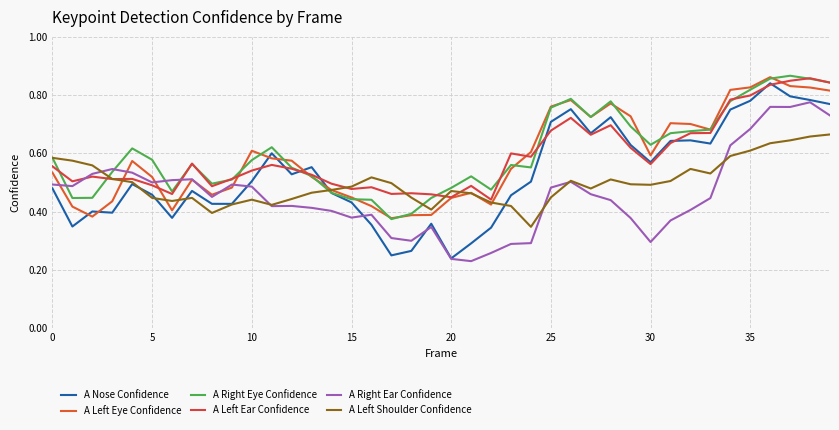

What are all the series names shown in the legend?

A Nose Confidence, A Left Eye Confidence, A Right Eye Confidence, A Left Ear Confidence, A Right Ear Confidence, A Left Shoulder Confidence